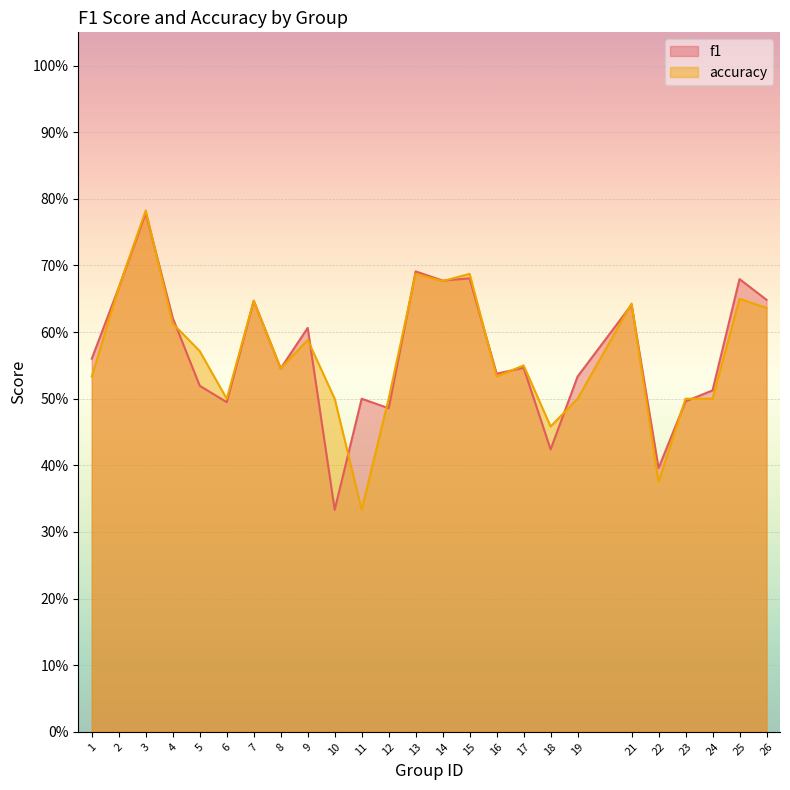

After their last crossing, which series has the higher values: accuracy or f1?

f1